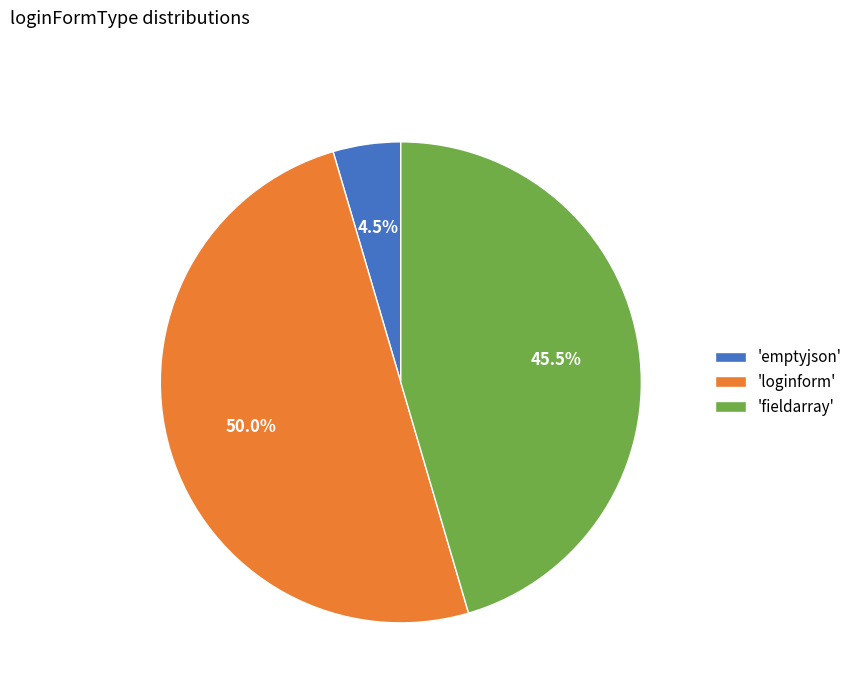

Approximately how many times larger is the value at 'fieldarray' compared to 'loginform'?

0.9